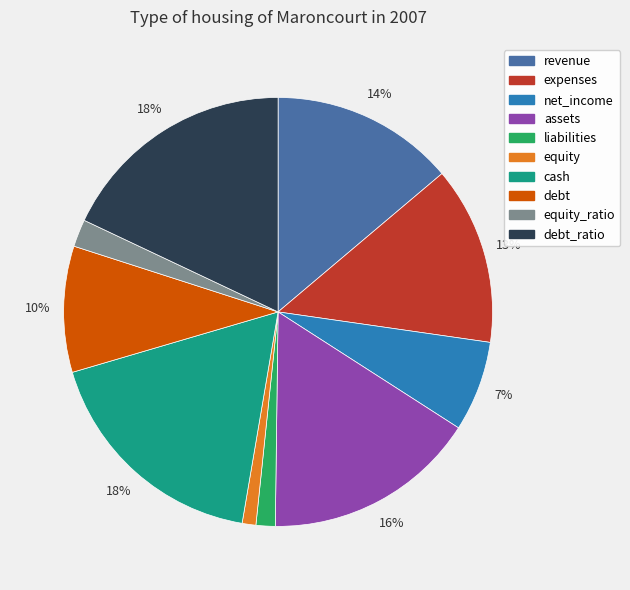

Do revenue and equity_ratio together represent more than half of the pie?

No